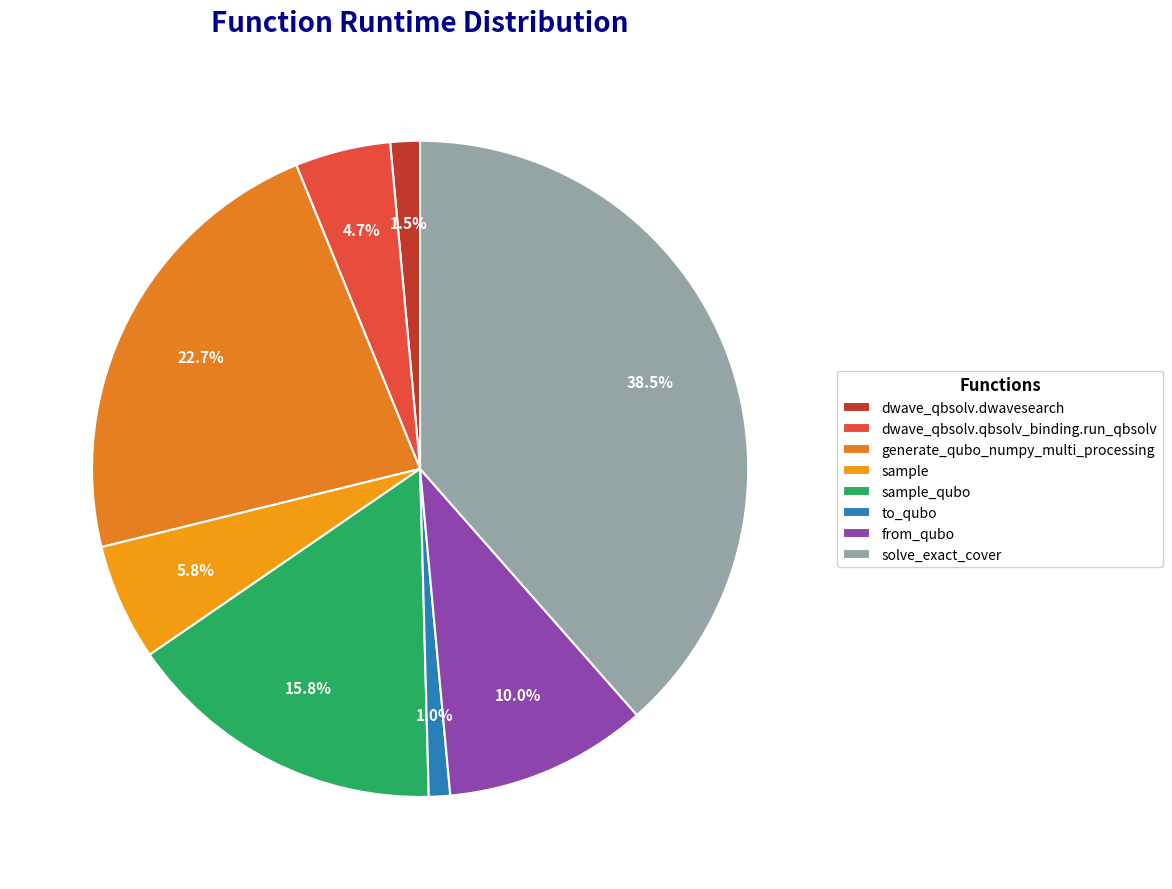

What is the largest slice in the pie chart?

solve_exact_cover